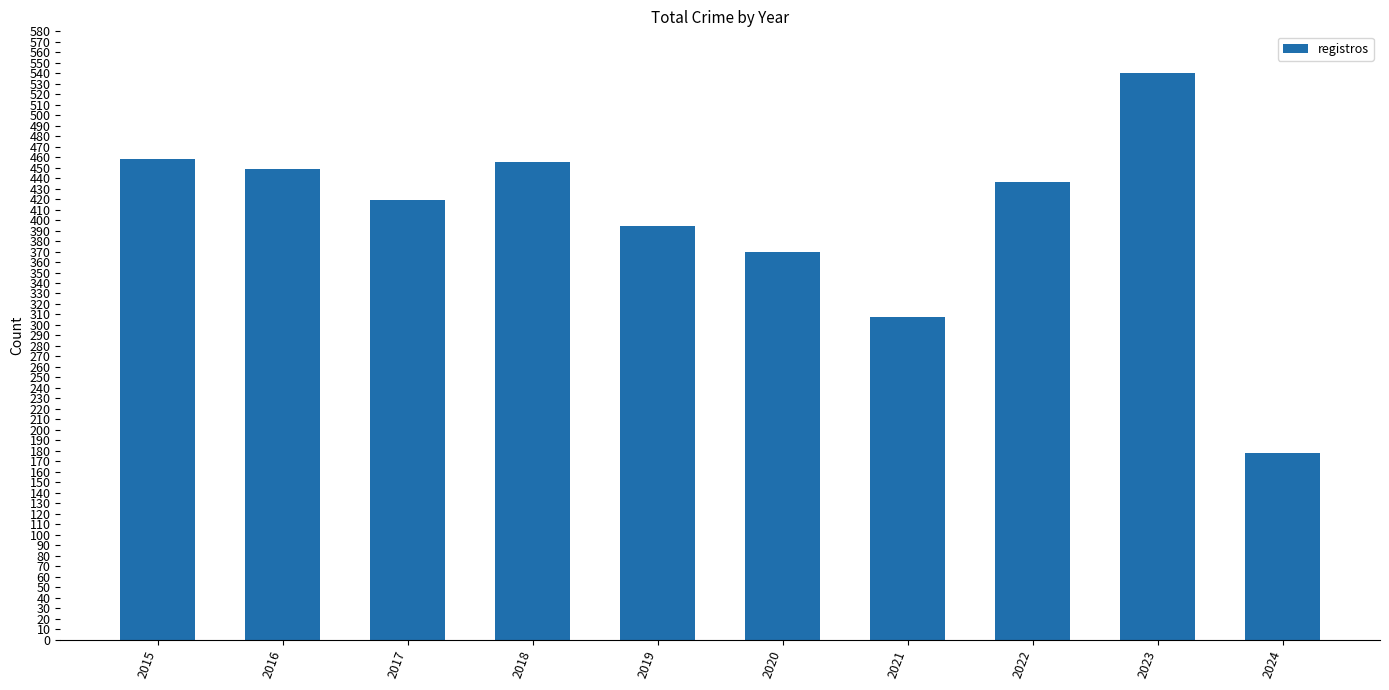

What is the change in value from 2016 to 2020?

-79